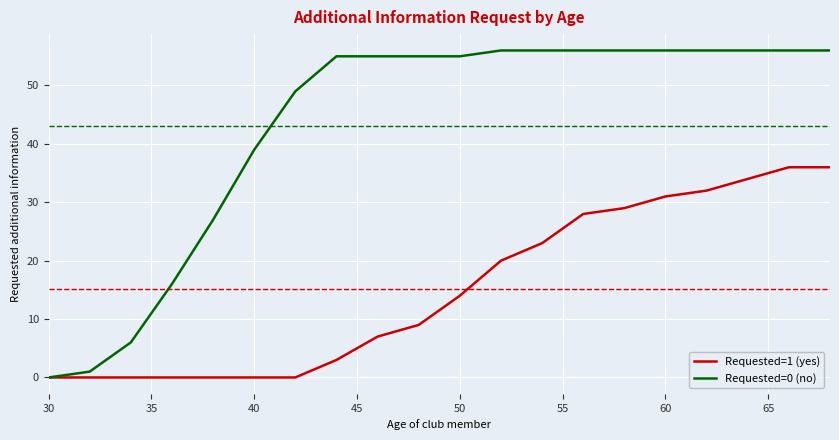

Rank the series by their average value, from lowest to highest.

Requested=1 (yes), Requested=0 (no)